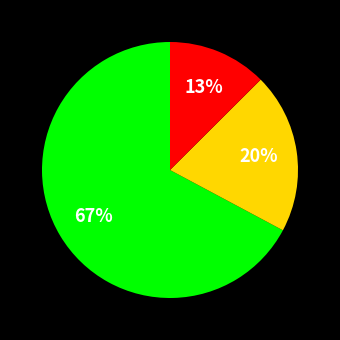

To the nearest percent, what is the average slice percentage?

33%